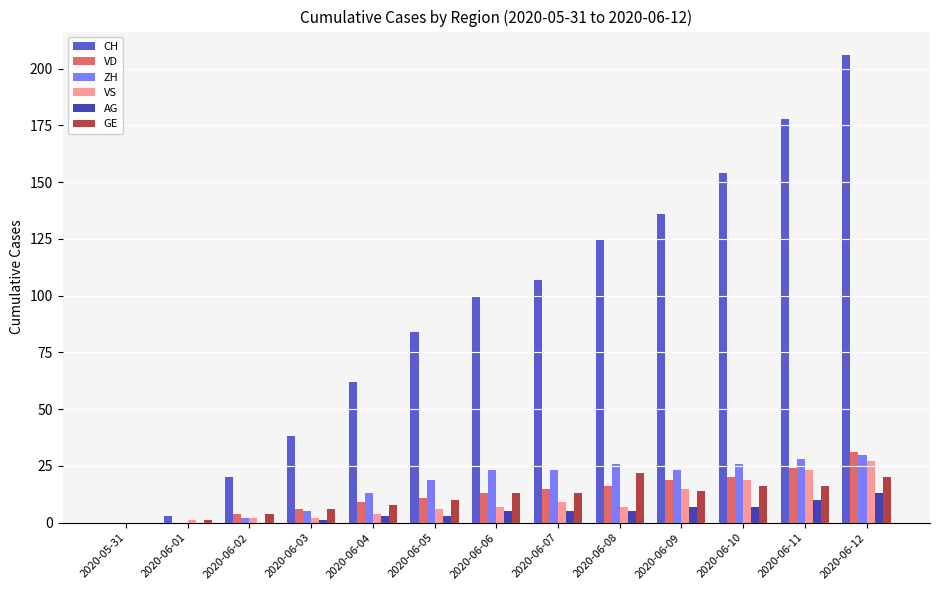

Between 2020-05-31 and 2020-06-11, which series saw the biggest shift?

CH